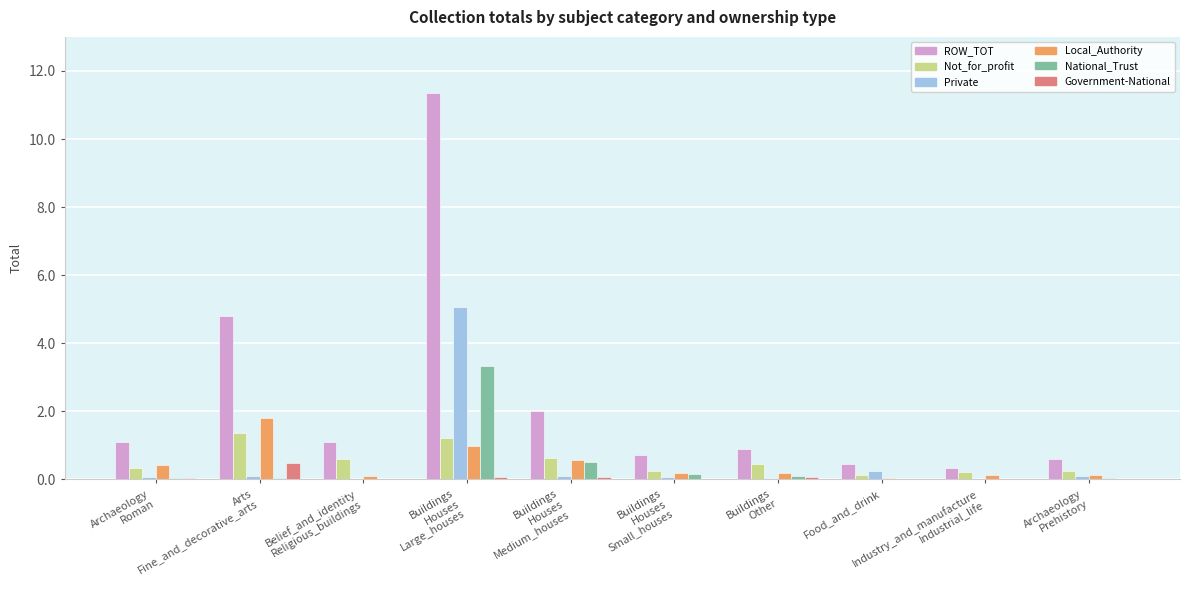

What is the maximum value shown in the chart?

11.4